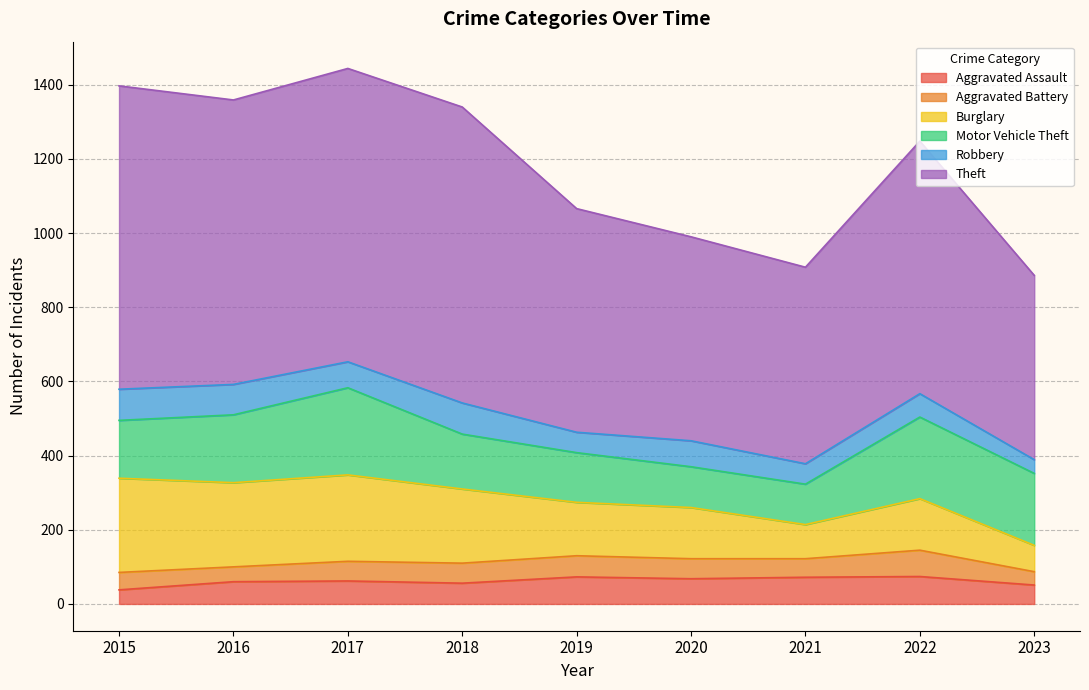

Reading left to right, what are all the values shown in this chart?

Aggravated Assault: 2015=38	2016=60	2017=62	2018=56	2019=73	2020=68	2021=72	2022=74	2023=51
Aggravated Battery: 2015=47	2016=40	2017=53	2018=54	2019=57	2020=54	2021=50	2022=71	2023=36
Burglary: 2015=254	2016=227	2017=233	2018=200	2019=144	2020=138	2021=92	2022=139	2023=71
Motor Vehicle Theft: 2015=156	2016=183	2017=235	2018=148	2019=134	2020=110	2021=109	2022=220	2023=194
Robbery: 2015=84	2016=82	2017=70	2018=84	2019=55	2020=70	2021=55	2022=63	2023=37
Theft: 2015=818	2016=767	2017=791	2018=798	2019=603	2020=550	2021=530	2022=681	2023=497